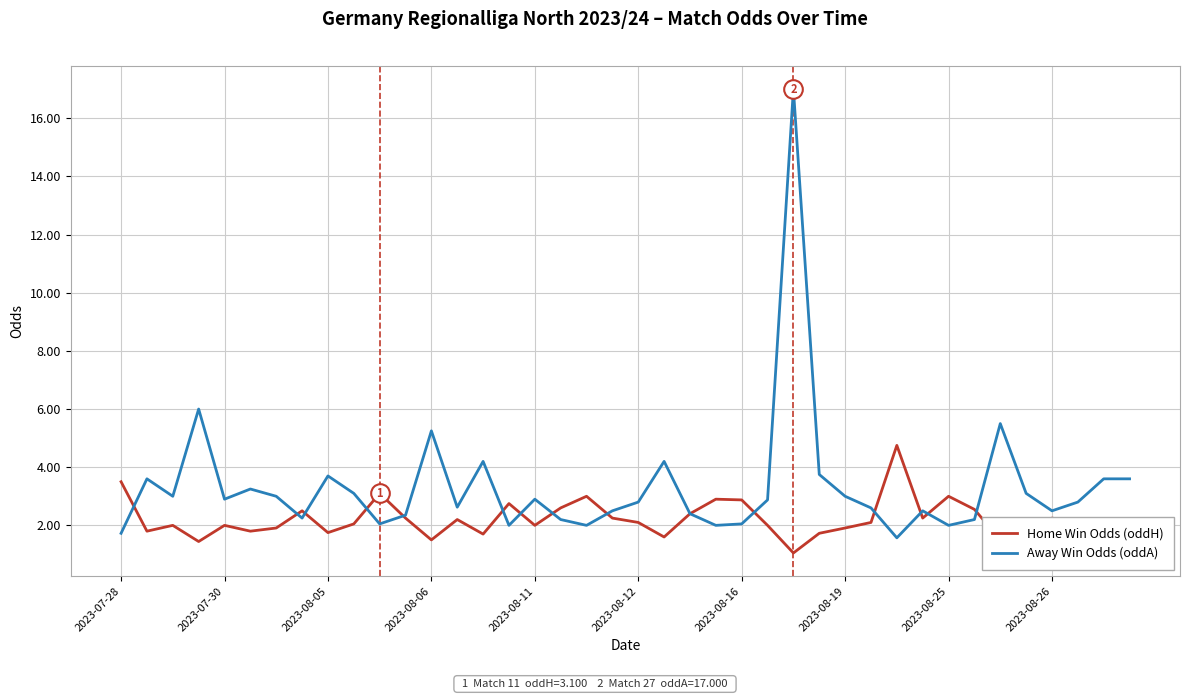

Which series has the largest total across all categories?

Away Win Odds (oddA)